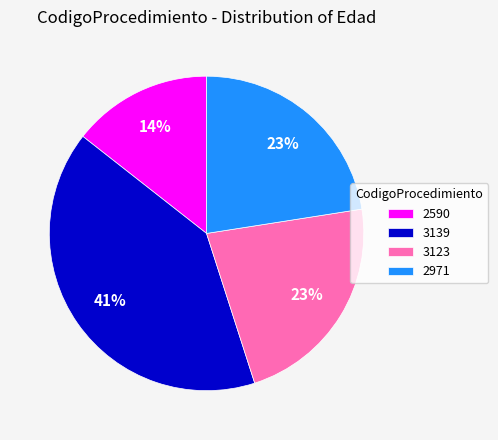

What is the smallest slice in the pie chart?

2590